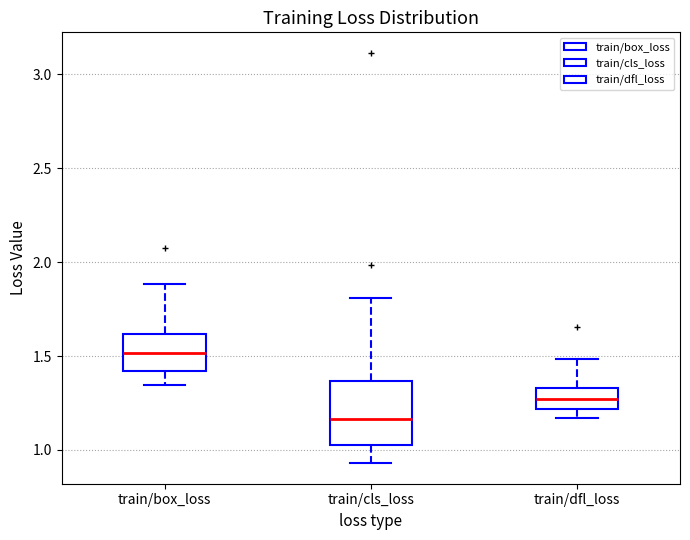

Reading left to right, transcribe this box plot: for each box, give where its median line is, the range the box spans, and where its two whiskers end, as read against the y-axis. The values are not printed on the chart, so give them approximately, as read against the axis.

train/box_loss: median 1.50, box 1.40 to 1.60, whiskers 1.35 to 1.90
train/cls_loss: median 1.15, box 1.05 to 1.35, whiskers 0.95 to 1.80
train/dfl_loss: median 1.25, box 1.20 to 1.35, whiskers 1.15 to 1.50